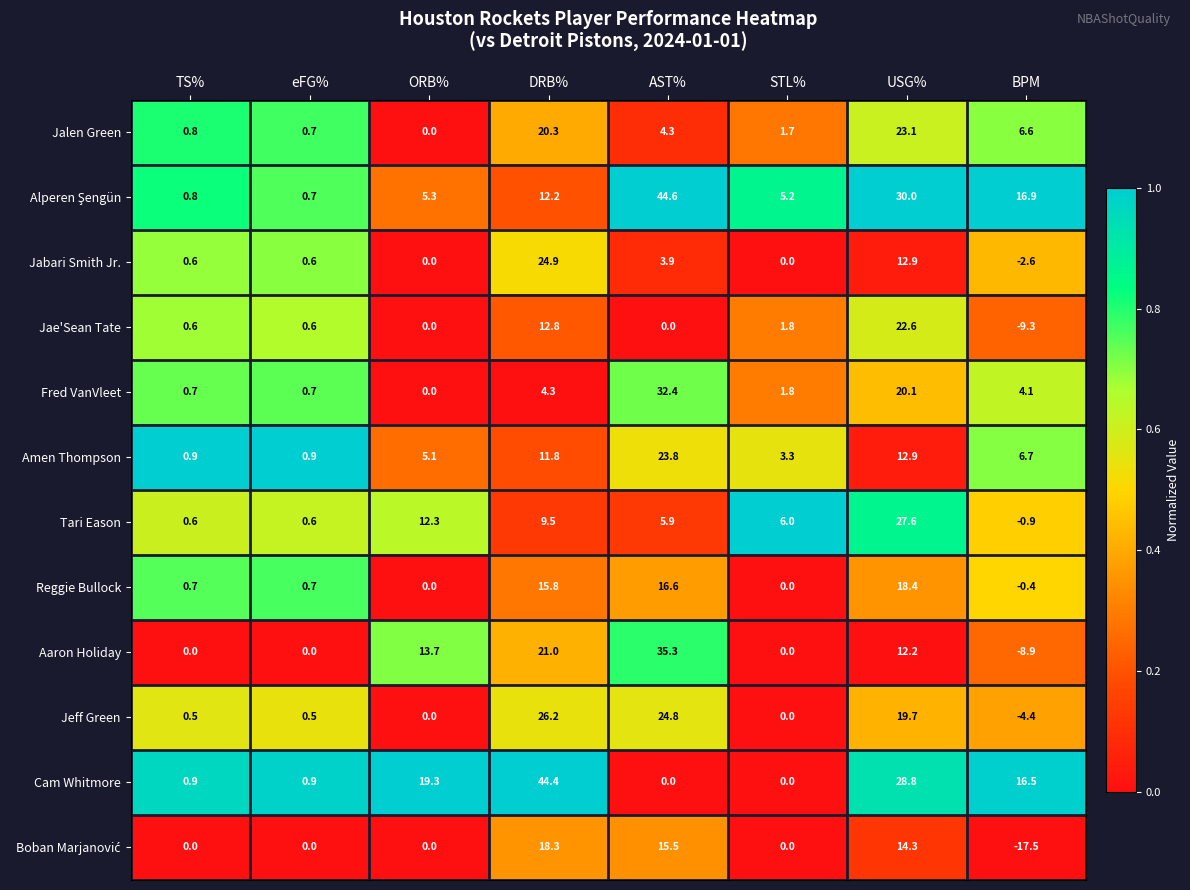

The value of Jeff Green at STL% is 0.0. True or false?

True